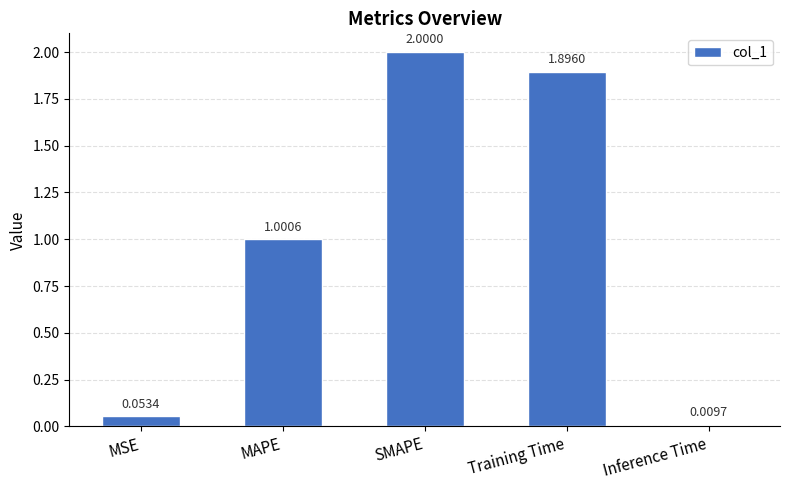

List the labels in order of value, largest first.

SMAPE, Training Time, MAPE, MSE, Inference Time